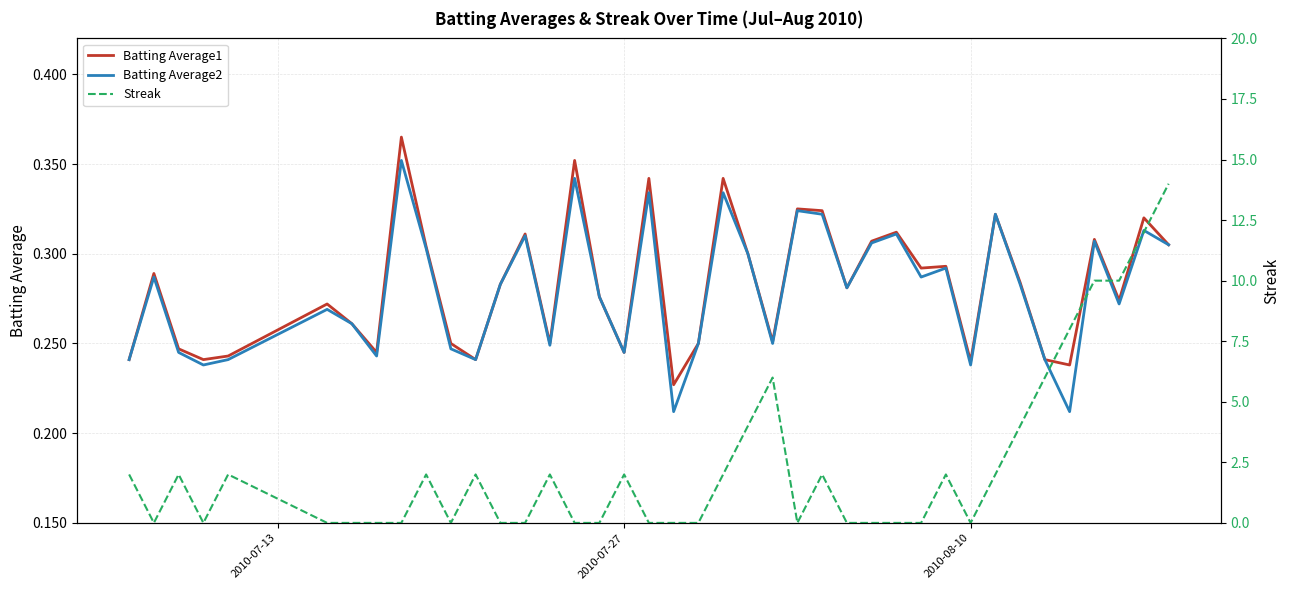

How many Batting Average2 values are between 0 and 1?

40